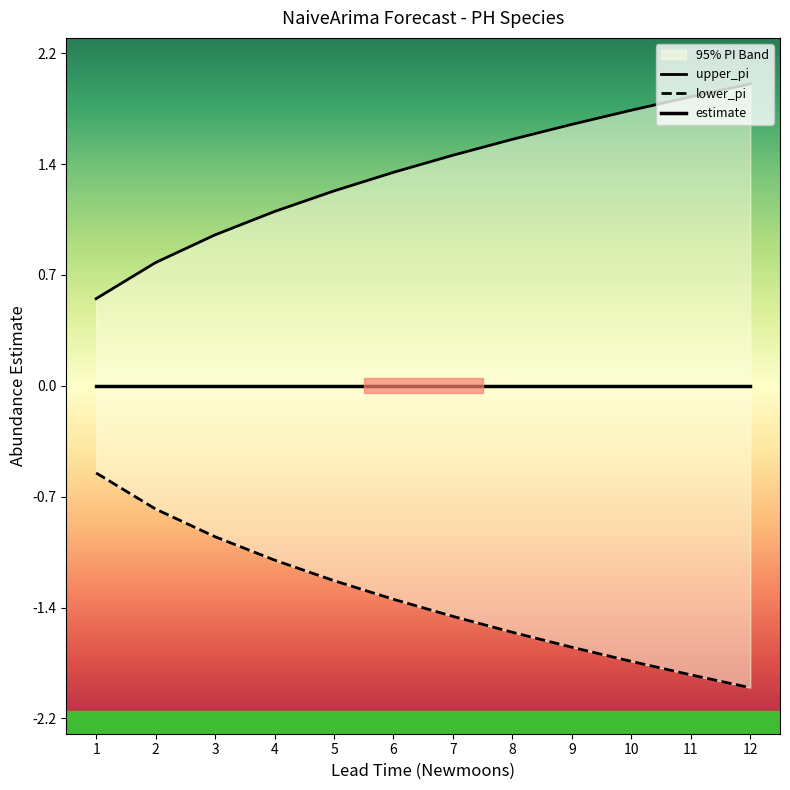

At how many categories does at least one series exceed -1?

12